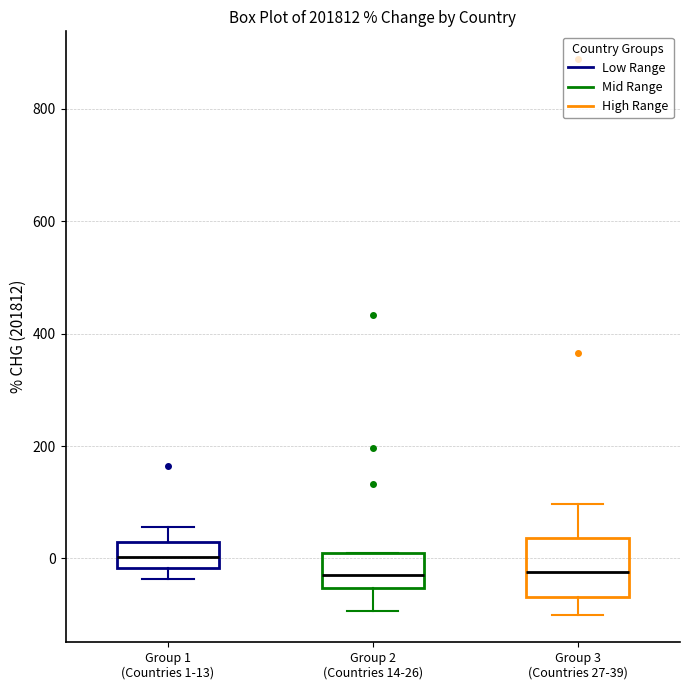

Where is the upper edge of the box for Group 1 (Countries 1-13) on the y-axis? The values are not printed on the chart, so give them approximately, as read against the axis.

20